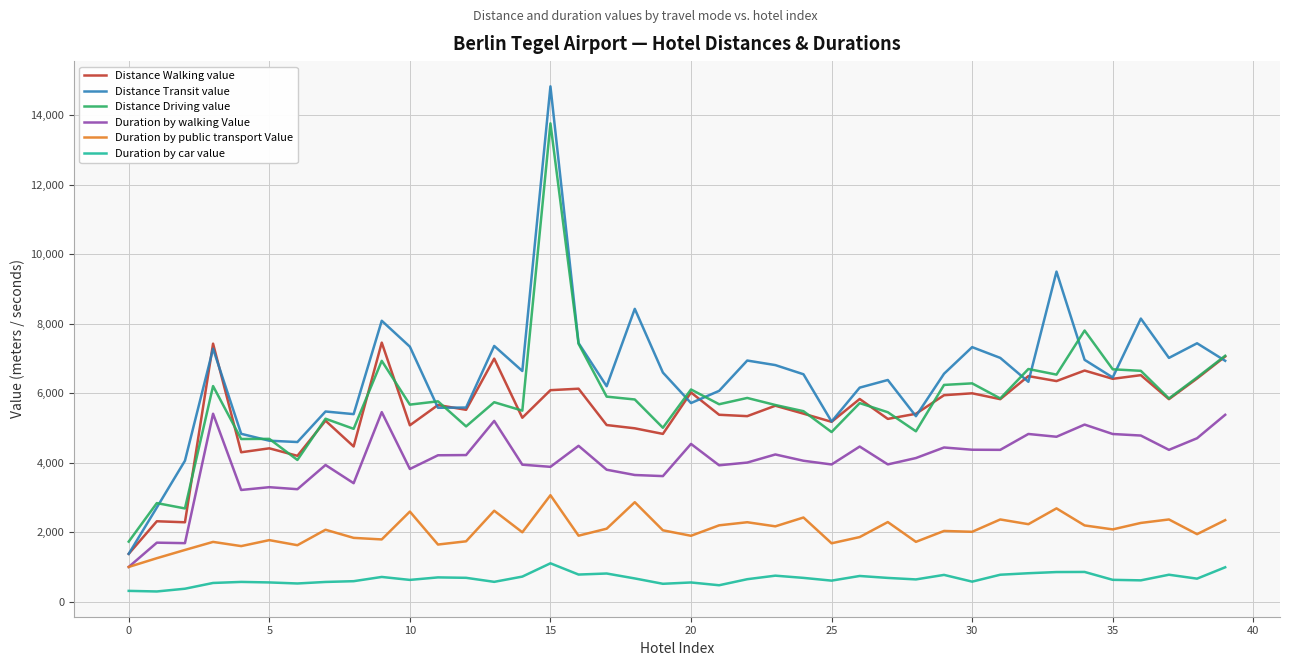

What is the maximum value shown in the chart?

14832